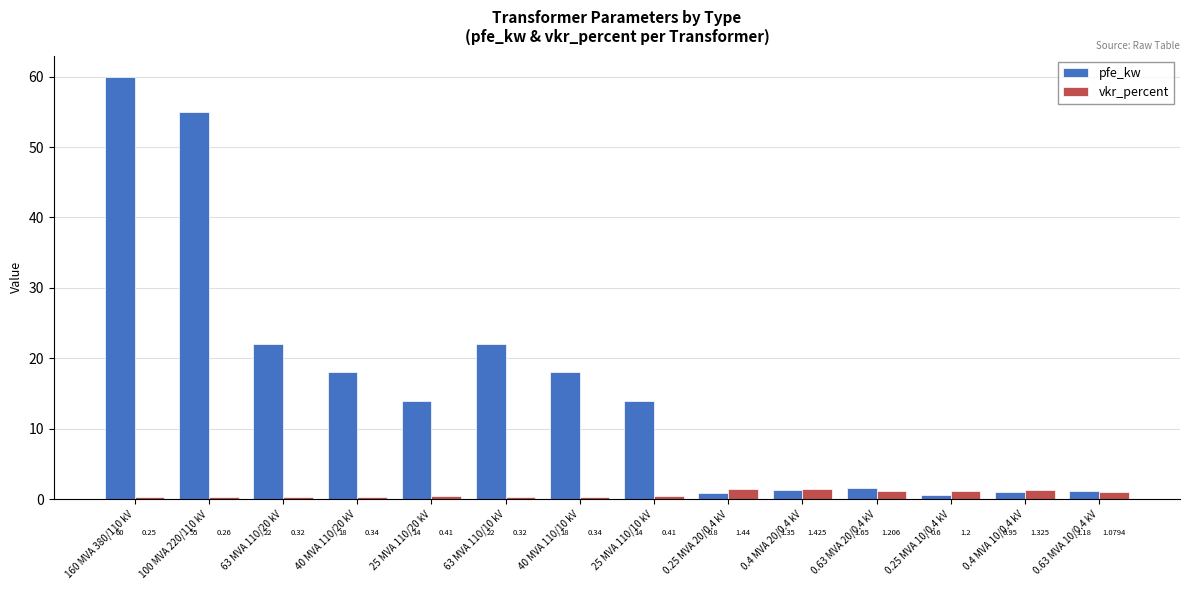

Is the value of pfe_kw at 0.4 MVA 10/0.4 kV greater than the value of vkr_percent at 25 MVA 110/20 kV?

Yes